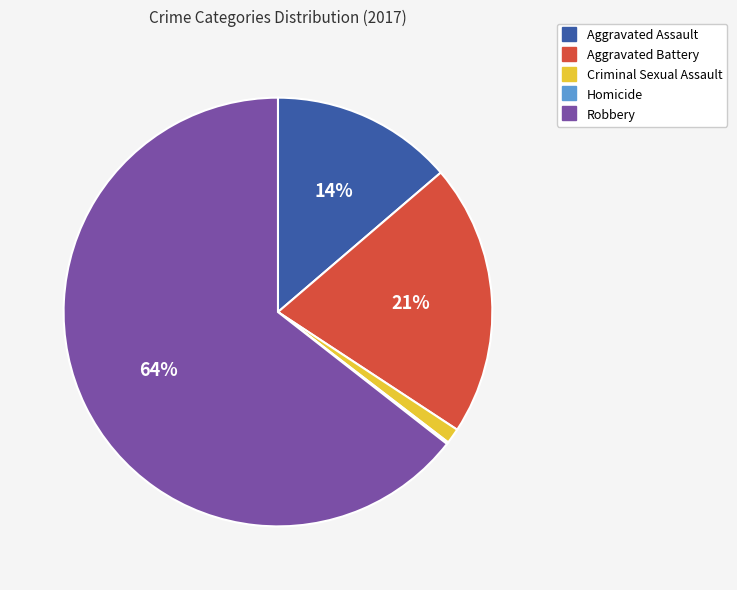

Is there any slice that represents more than half of the pie?

Yes